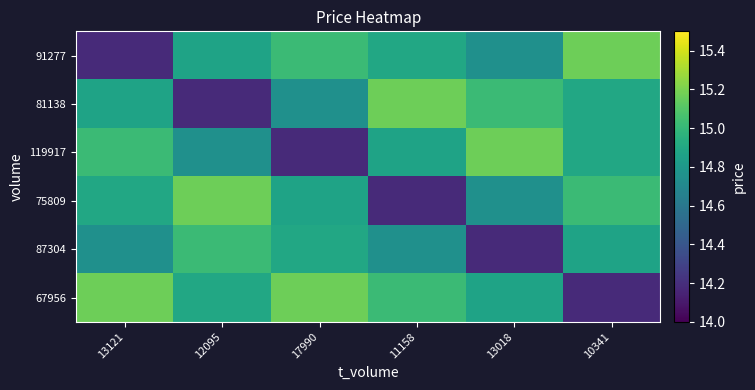

At which category is the sum across all series the highest?

10341